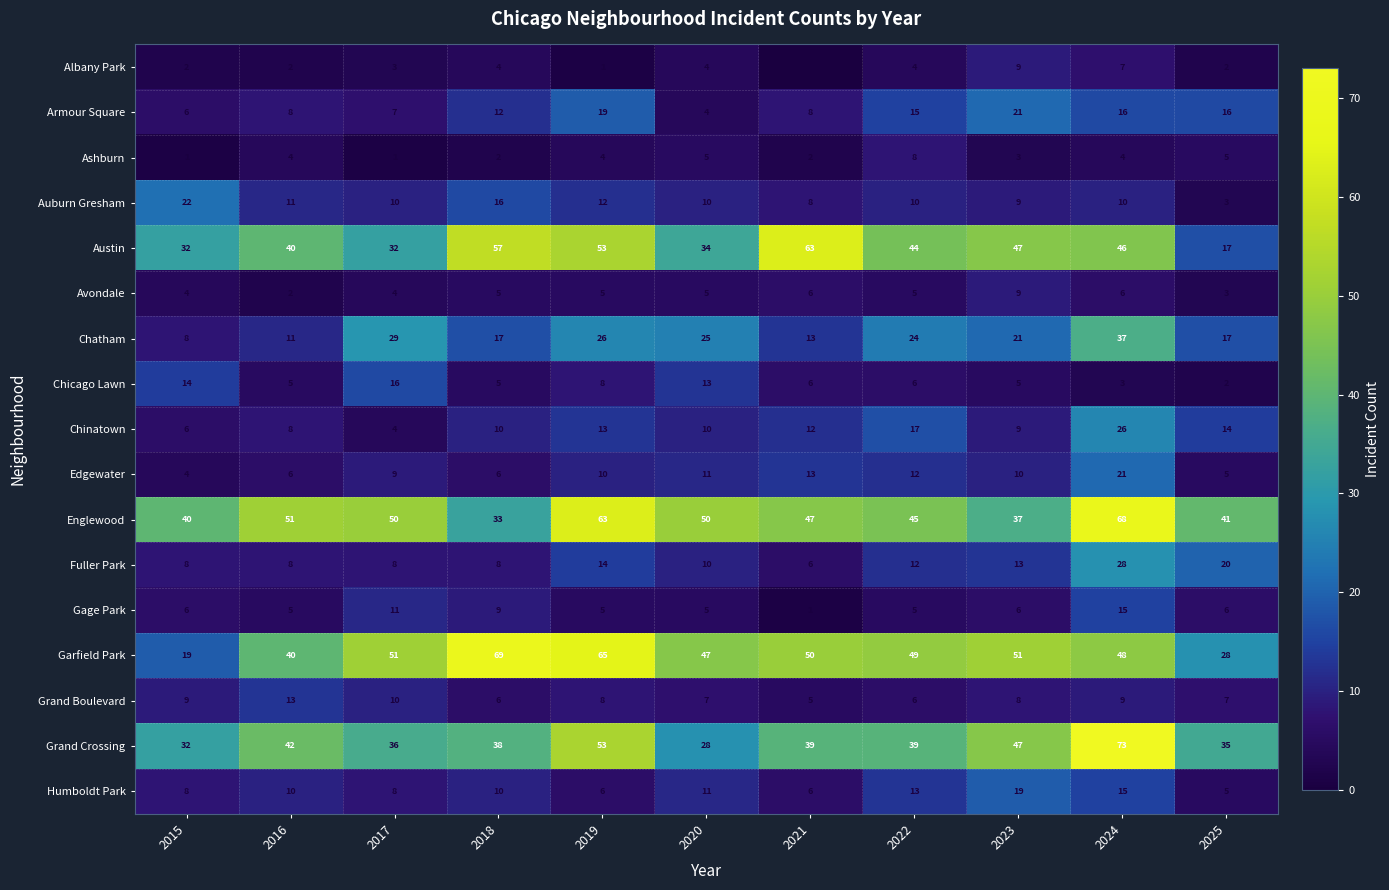

At which label does Grand Crossing reach its peak?

2024